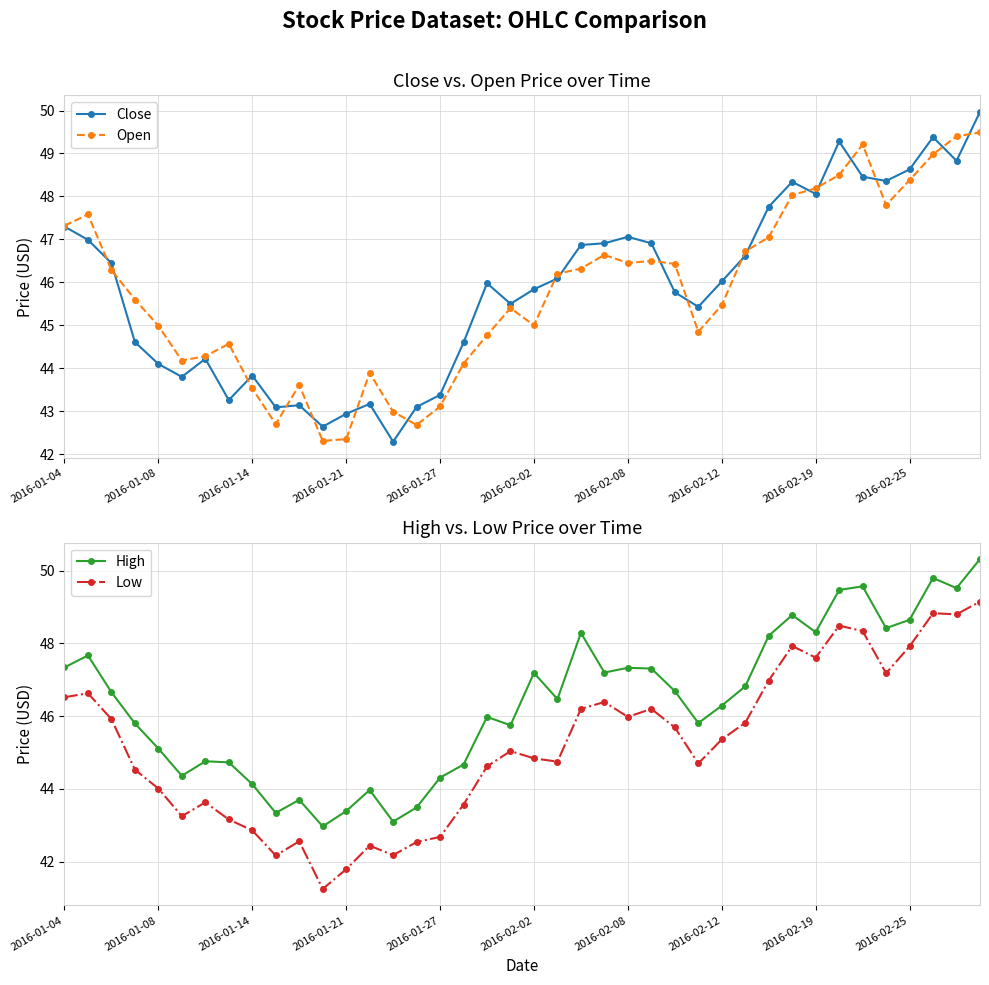

What is the minimum value for Open?

42.3